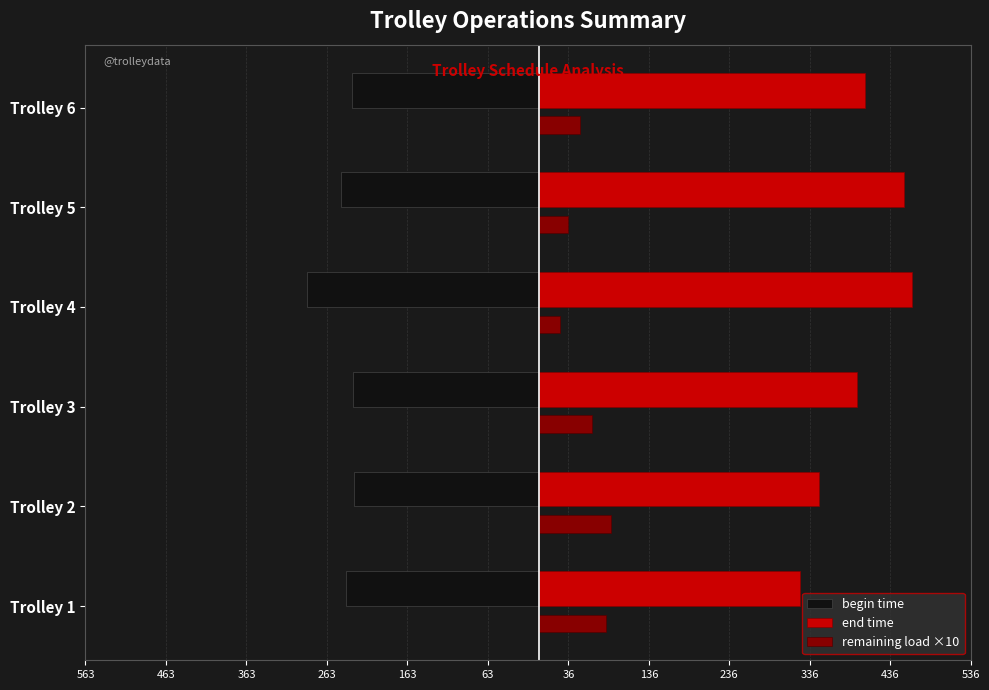

What are all the series names shown in the legend?

begin time, end time, remaining load ×10